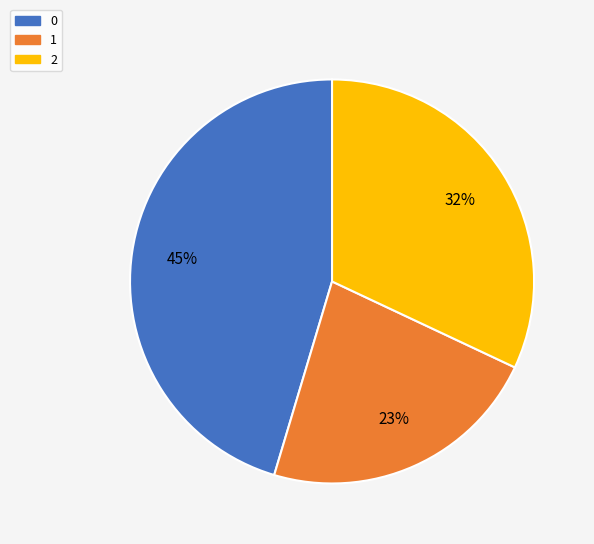

Does 1 represent more than half of the total?

No